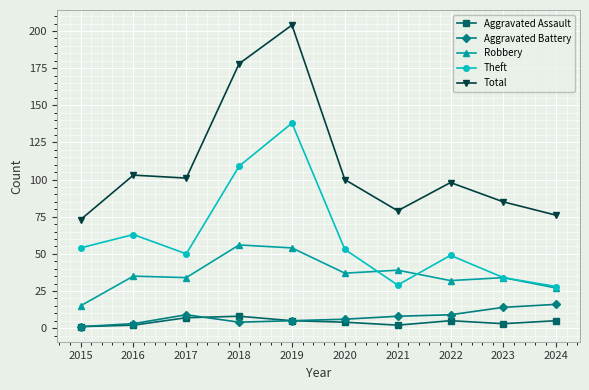

Reading left to right, extract all data points from this chart.

Aggravated Assault: 1	2	7	8	5	4	2	5	3	5
Aggravated Battery: 1	3	9	4	5	6	8	9	14	16
Robbery: 15	35	34	56	54	37	39	32	34	27
Theft: 54	63	50	109	138	53	29	49	34	28
Total: 73	103	101	178	204	100	79	98	85	76